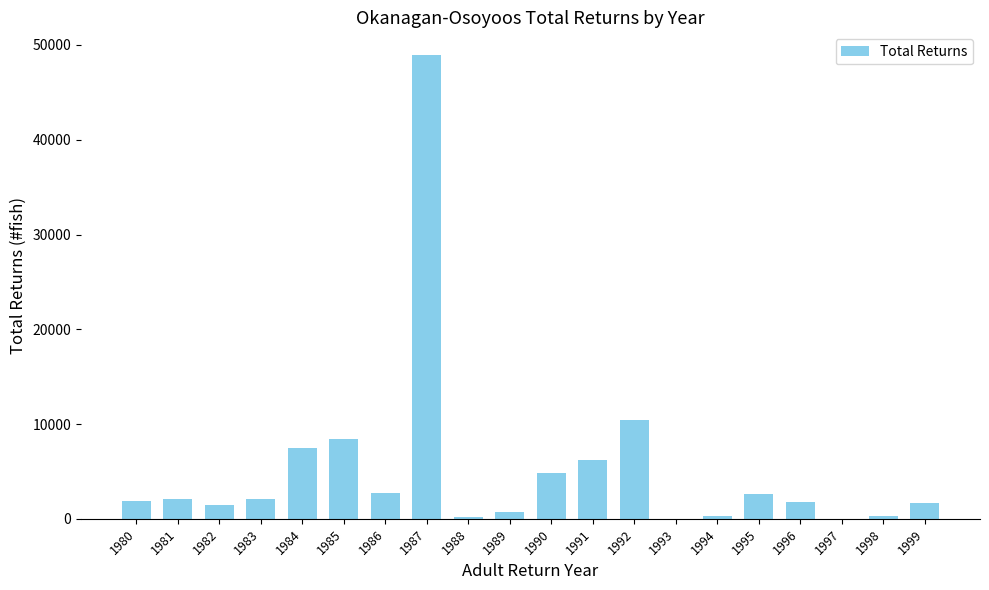

Where is the data nearest to the value 24445?

1992